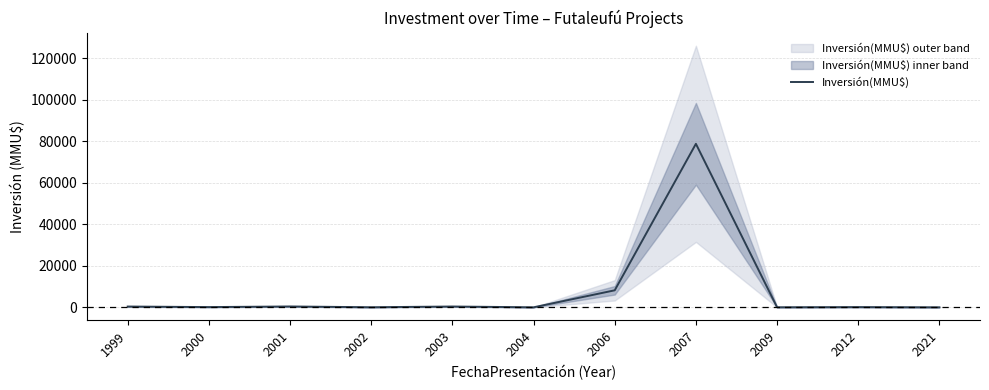

Between 2021 and 2012, which is larger?

2012